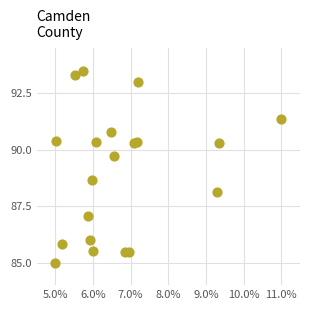

What is the range of Y values (max minus min)?

8.5